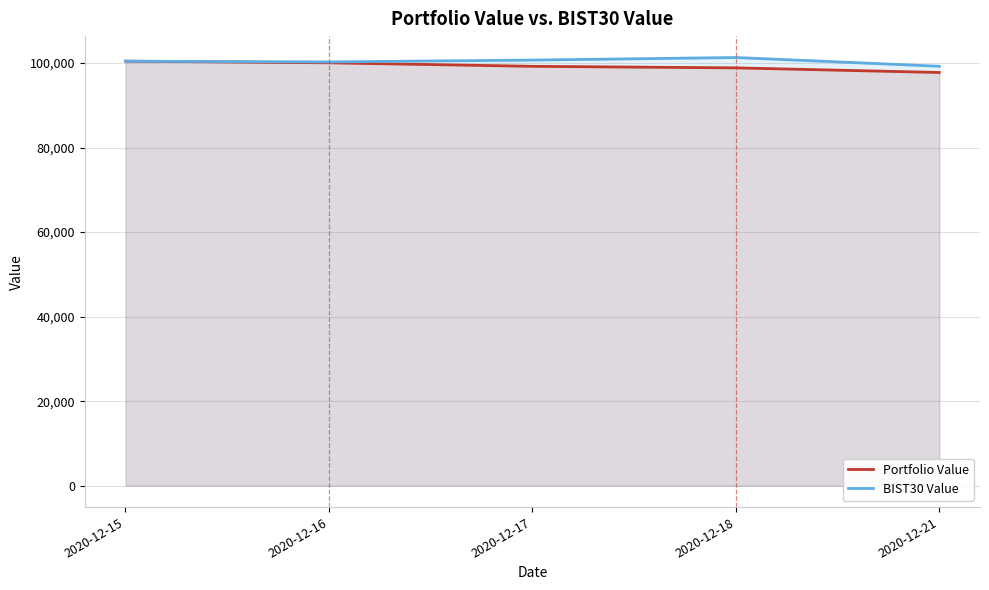

How many series are shown in this chart?

2